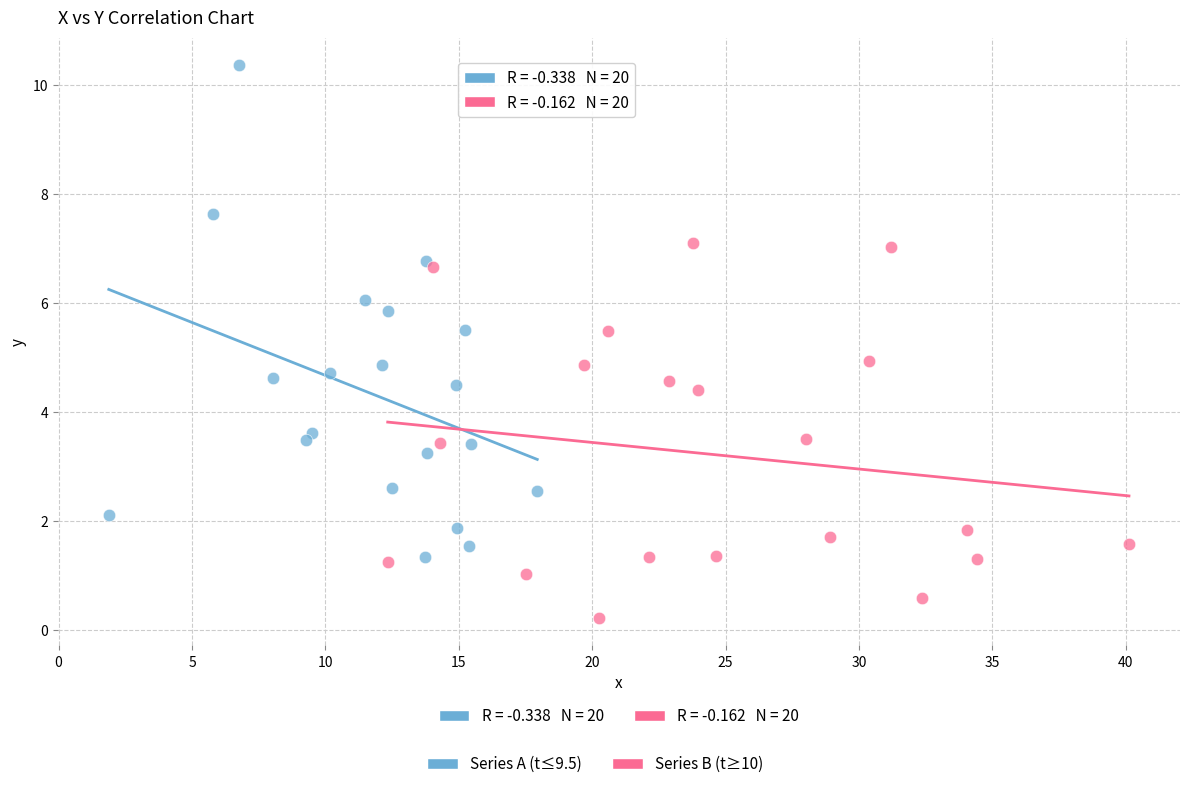

Which series reaches the maximum Y coordinate?

Series A (t≤9.5)